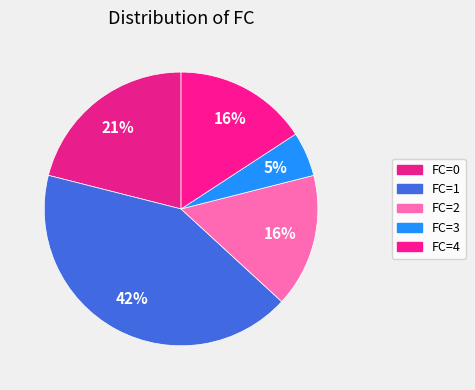

Which category has the biggest portion of the pie?

FC_1